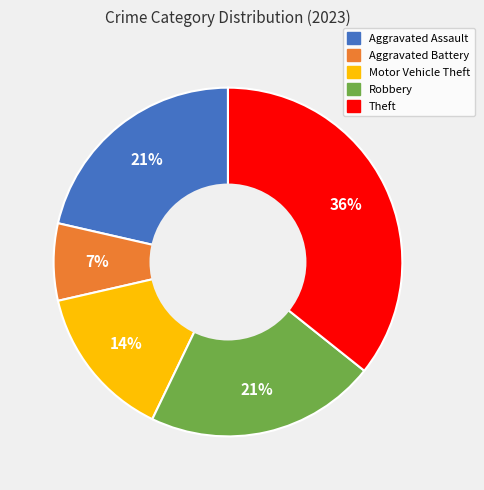

To the nearest percent, what portion does Robbery represent?

21%